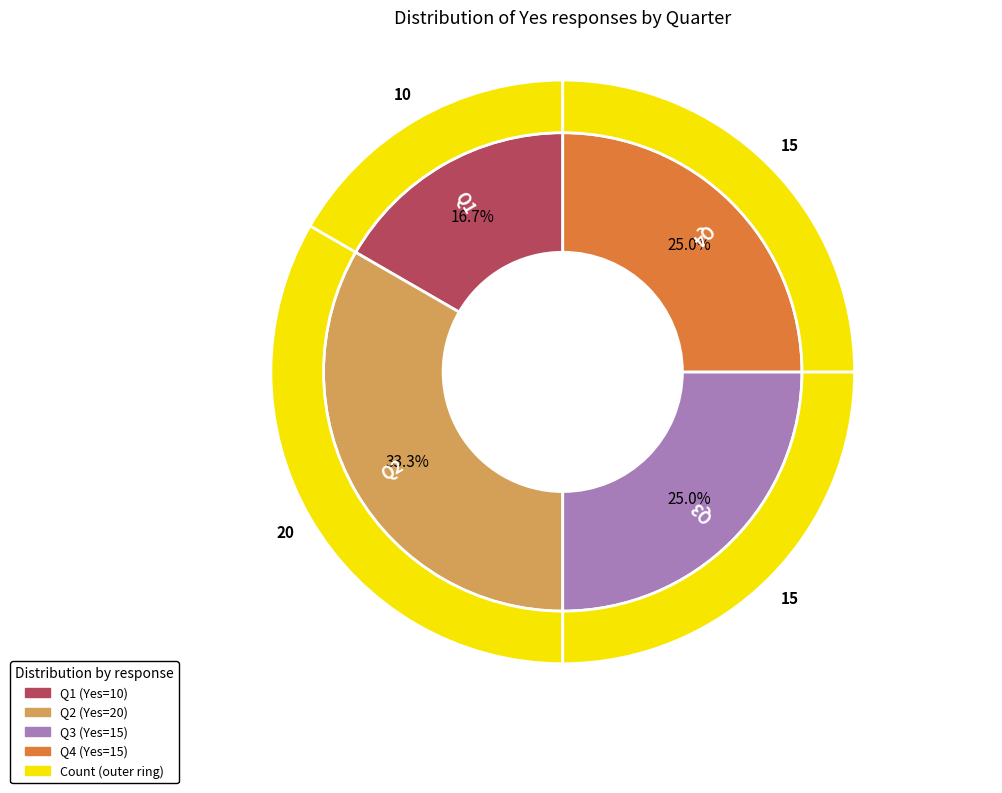

To the nearest percent, what is the average slice percentage?

25%